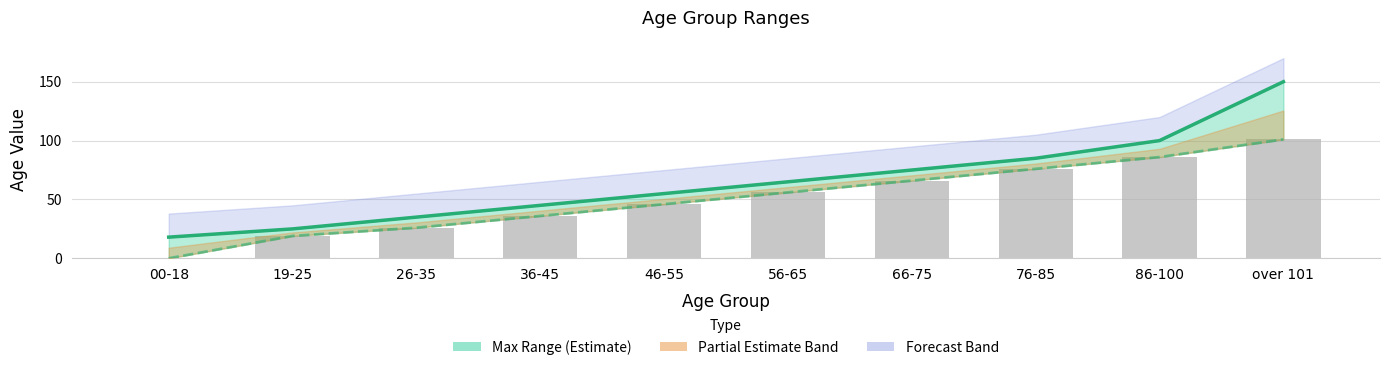

Where does the Min series first go above 56?

66-75